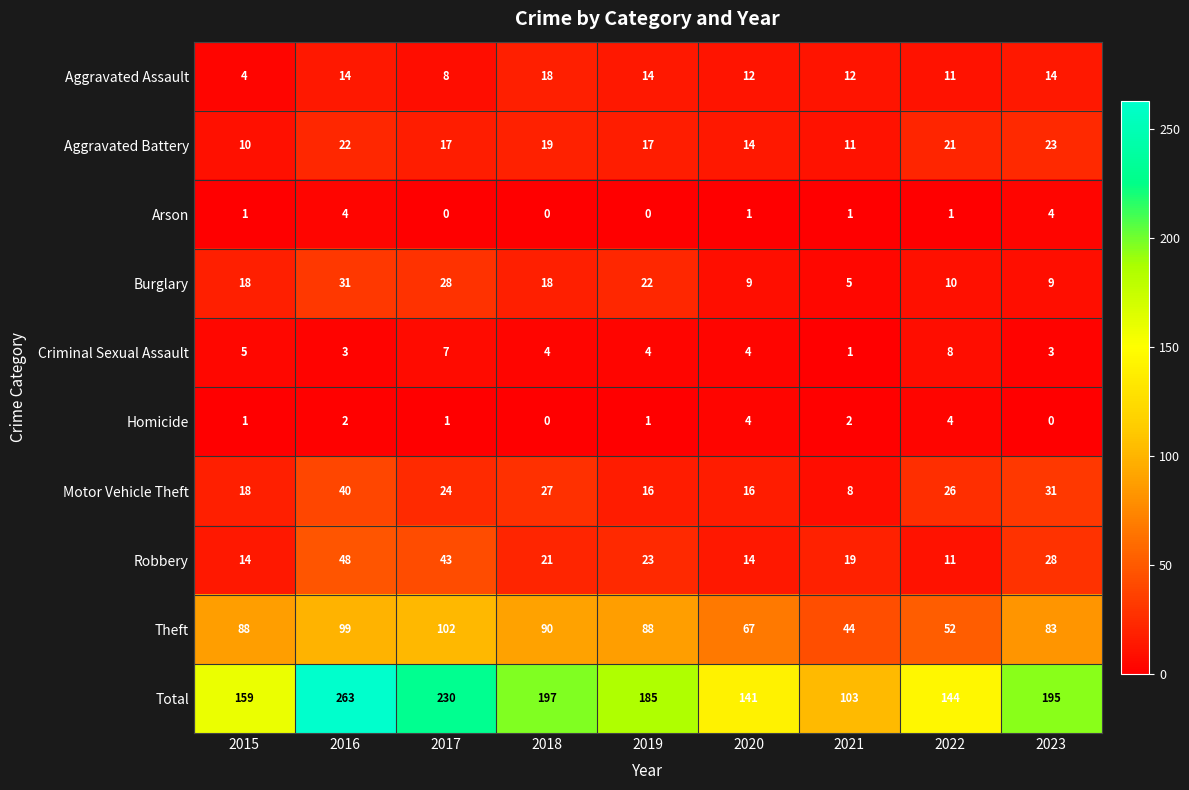

At how many categories does at least one series exceed 214?

2